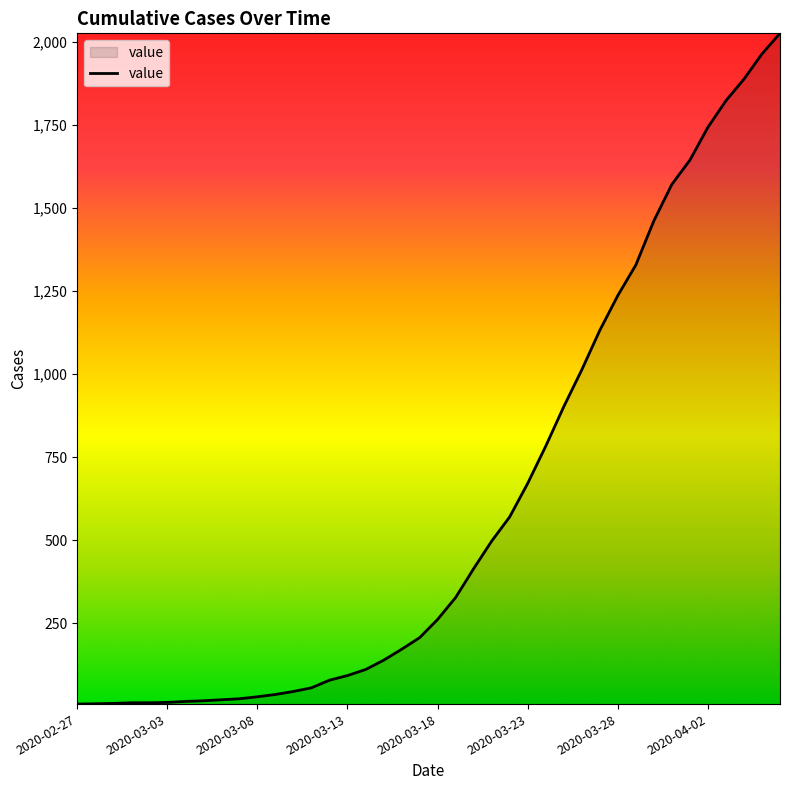

What is the maximum value shown in the chart?

2027